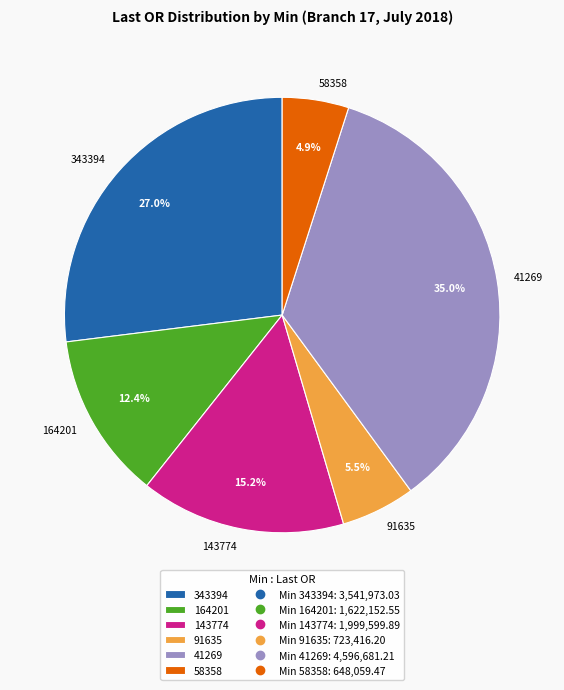

Which slice is the largest?

41269